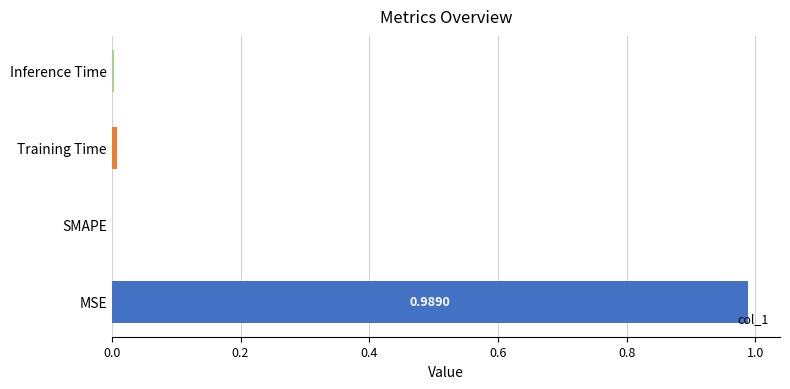

Which has a higher value, SMAPE or MSE?

MSE